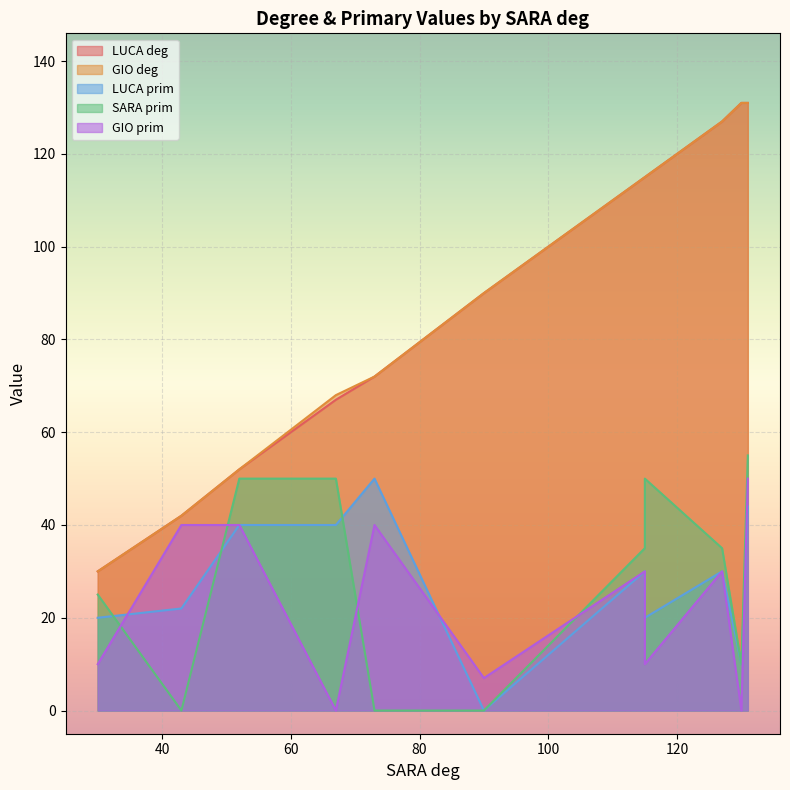

Rank the series at 67 from lowest to highest value.

GIO prim, LUCA prim, SARA prim, SARA deg, LUCA deg, GIO deg